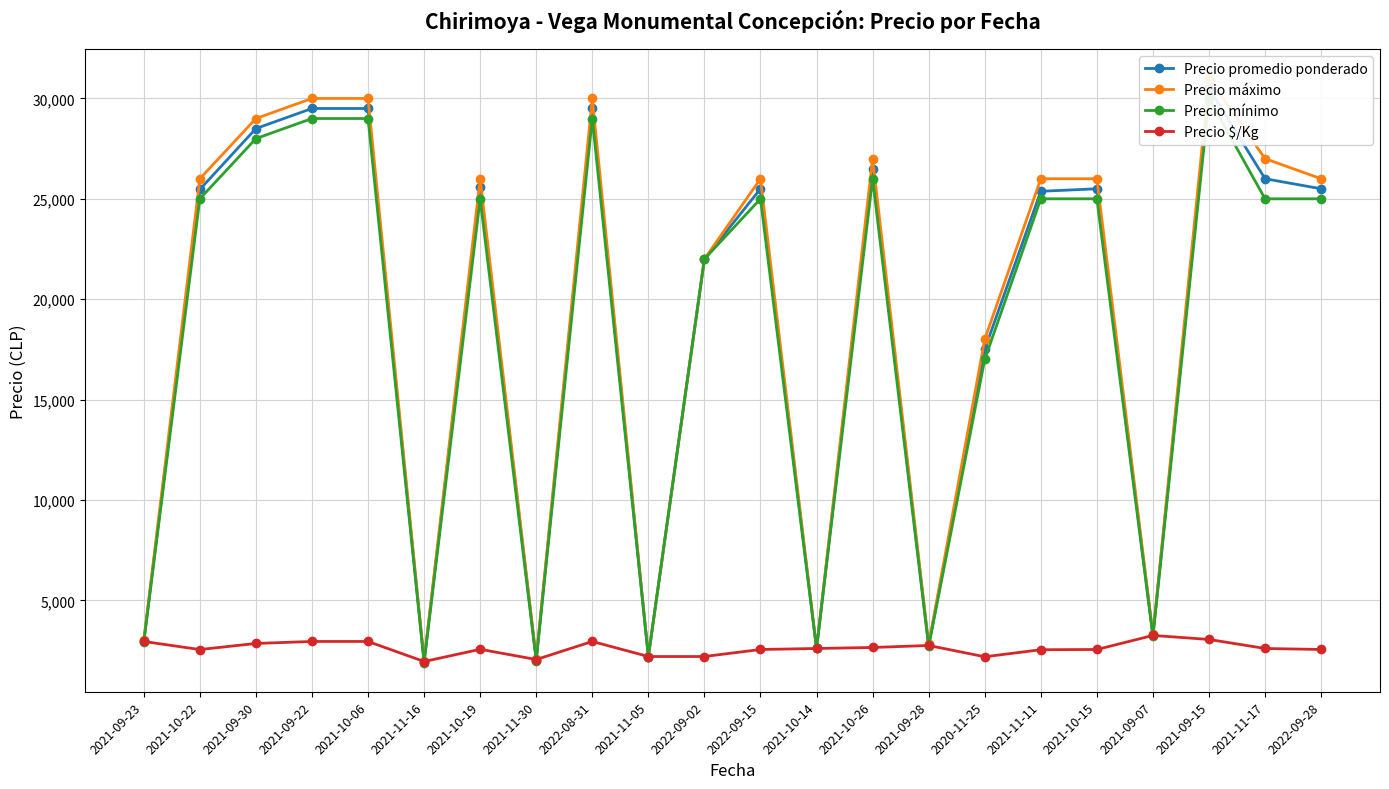

What is the total value across all series at 2021-09-28?

11000